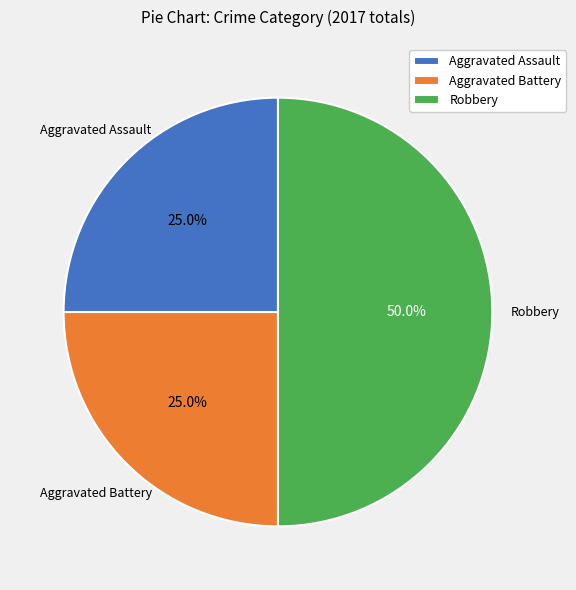

Does Aggravated Assault represent more than half of the total?

No